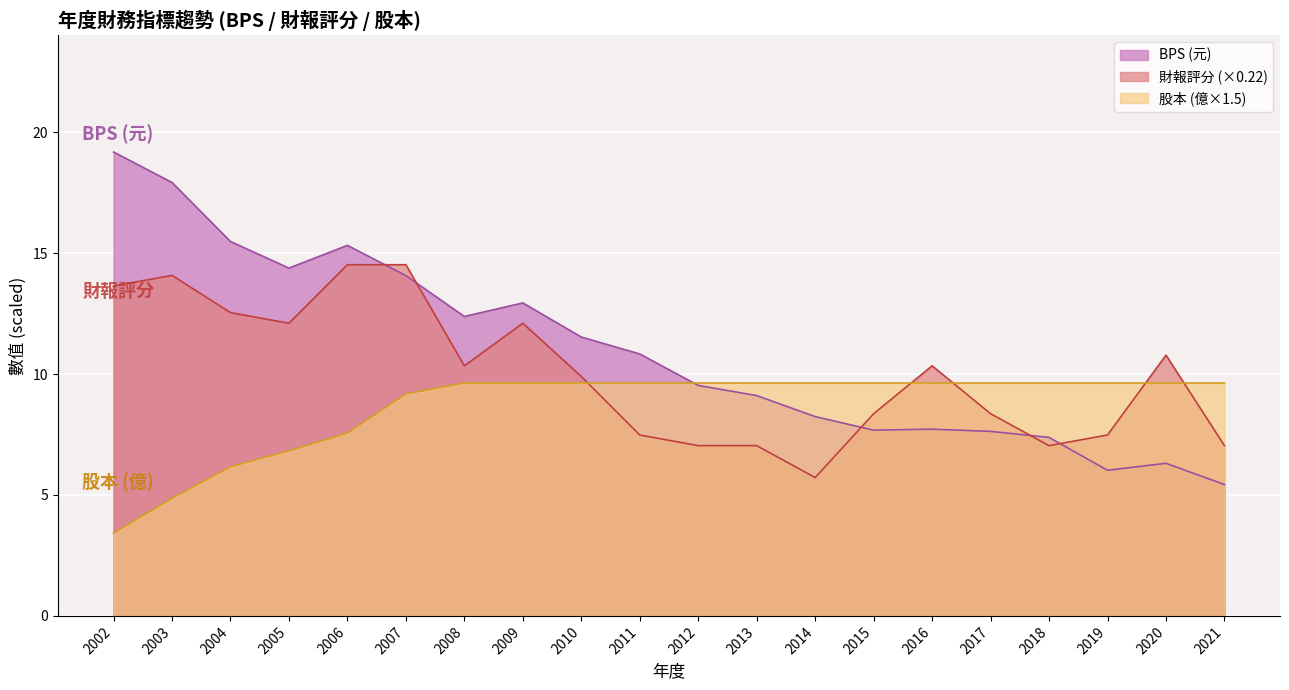

What is the difference between the maximum and minimum values in the 財報評分 series?

8.8